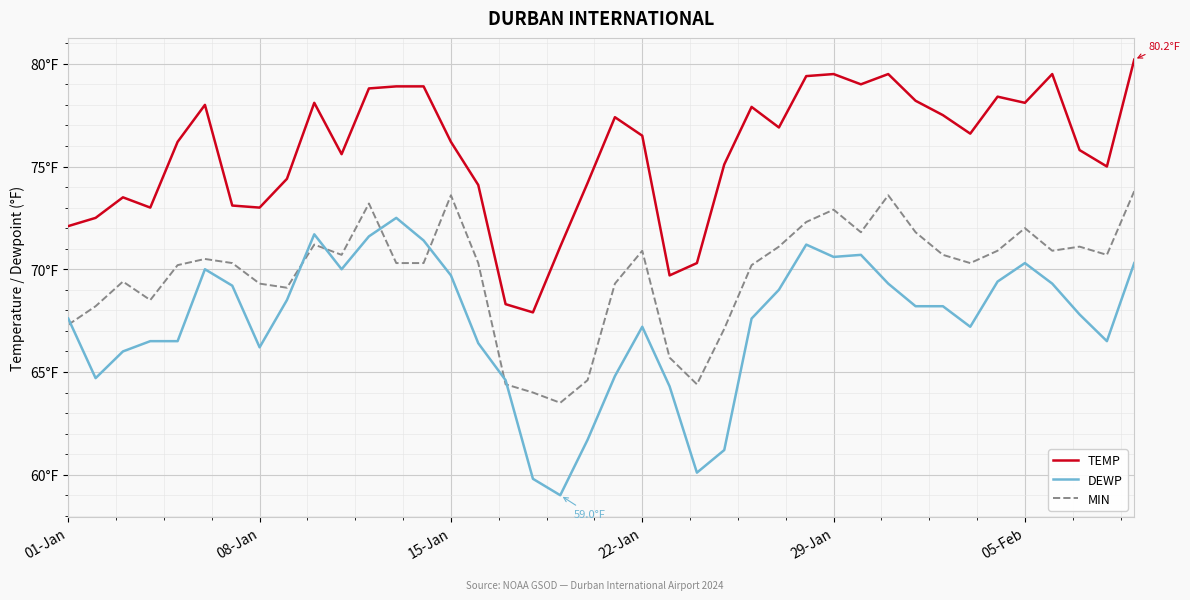

What is the value of the TEMP point at the 27th from the left?

76.9